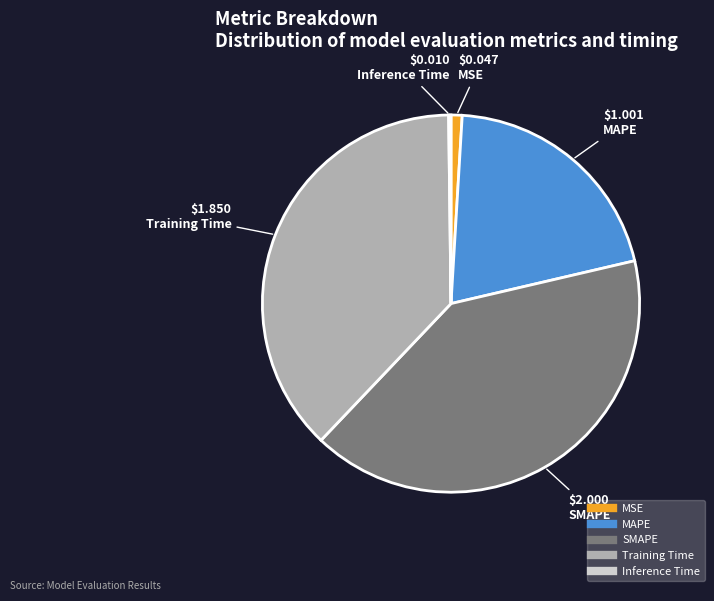

Is it true that MAPE is 12% of the pie?

False